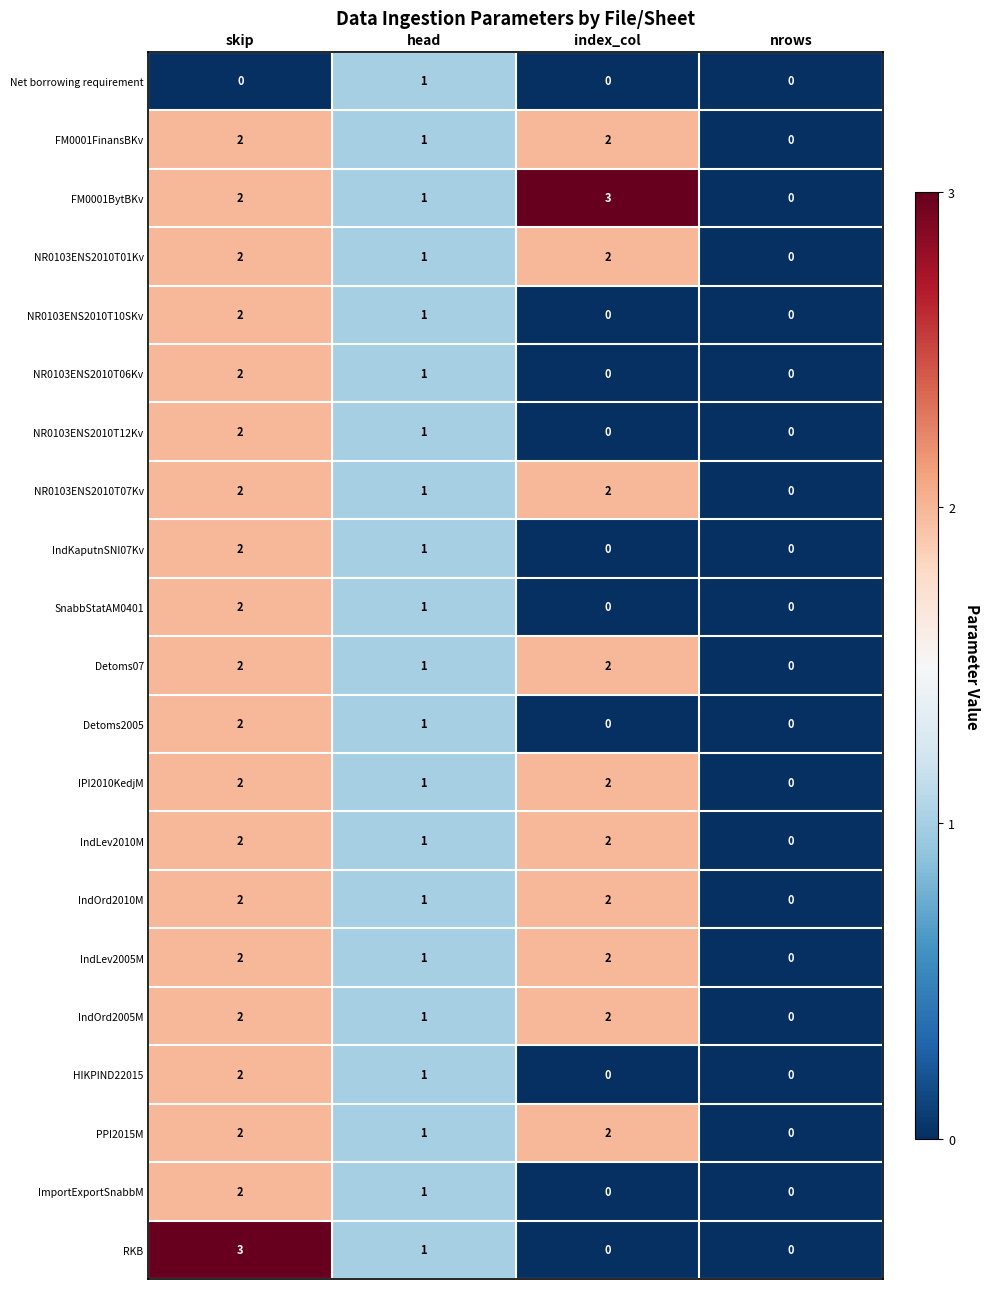

Rank the categories by FM0001BytBKv value from lowest to highest.

nrows, head, skip, index_col